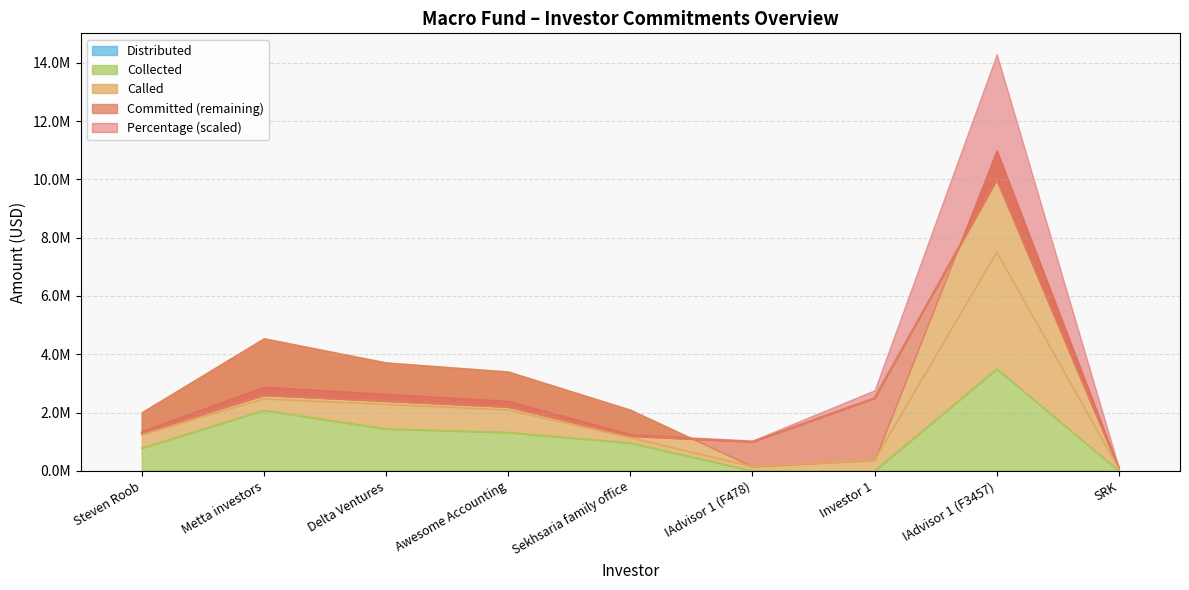

Is it true that Percentage equals 1200000 at Sekhsaria family office?

True